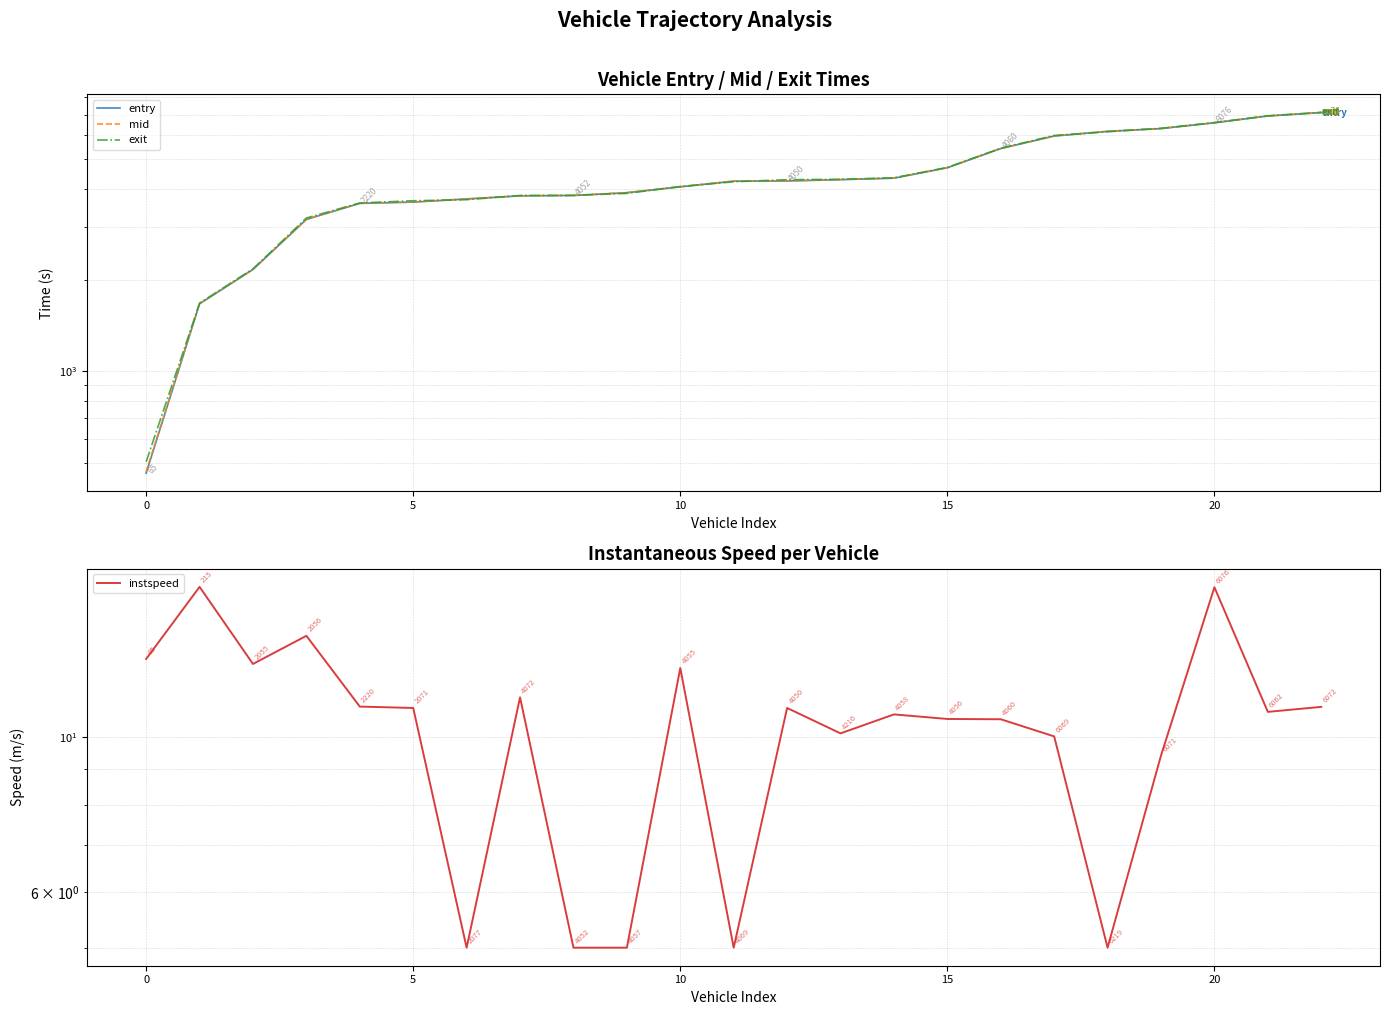

True or false: entry has a value of 5421.5 at 16.

True